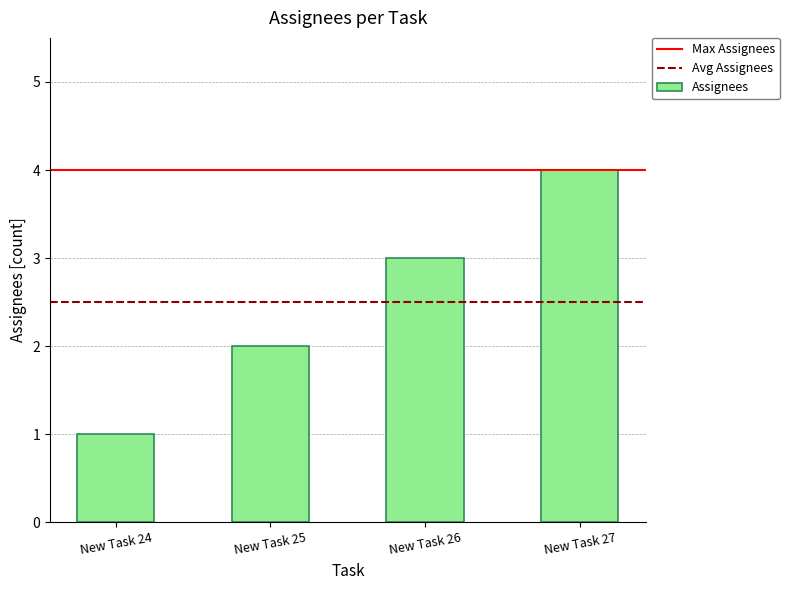

Which label corresponds to the largest value in the chart?

New Task 27